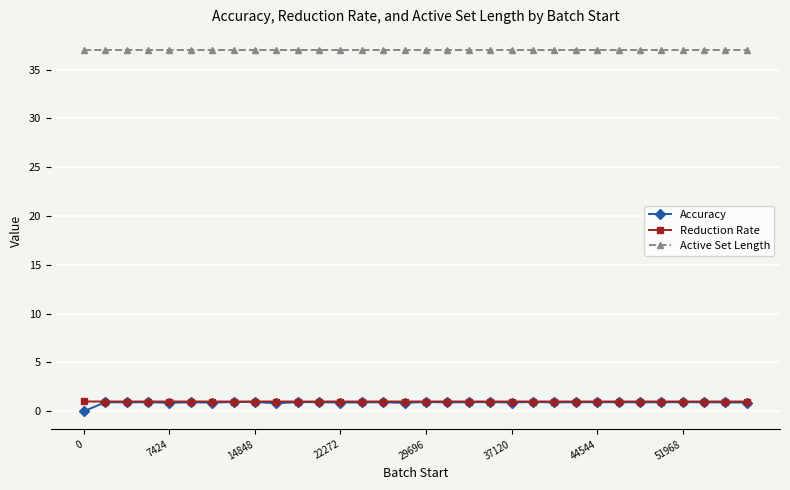

Is this an area chart (filled region under the line)?

No